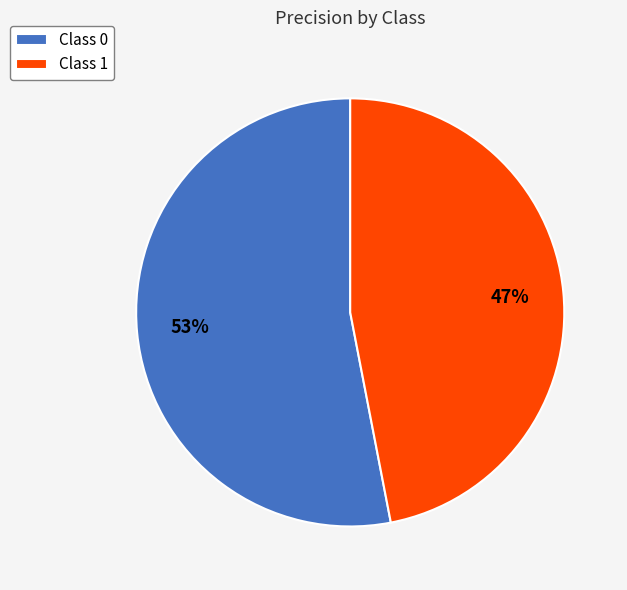

Count the number of slices in the pie.

2